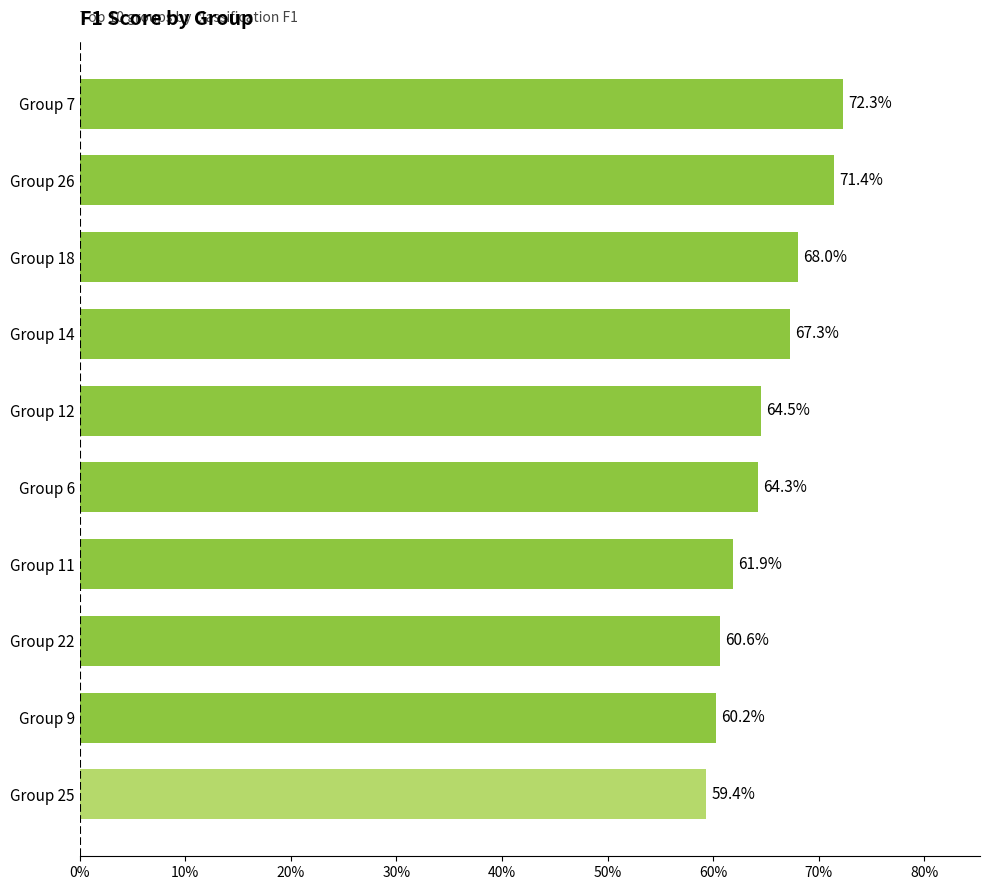

Are the bars horizontal?

Yes